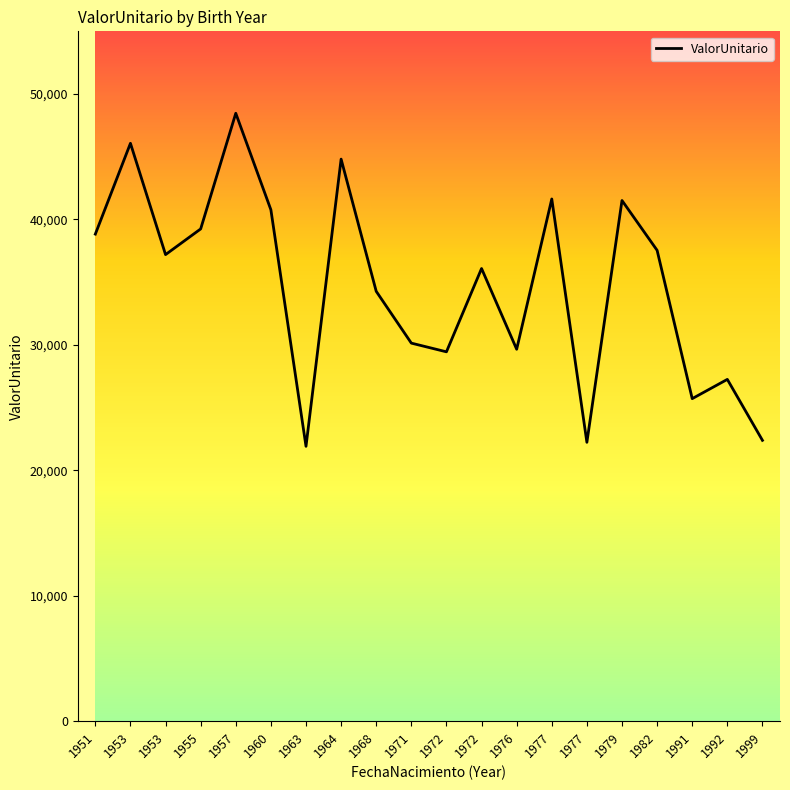

Is this an area chart (filled region under the line)?

Yes